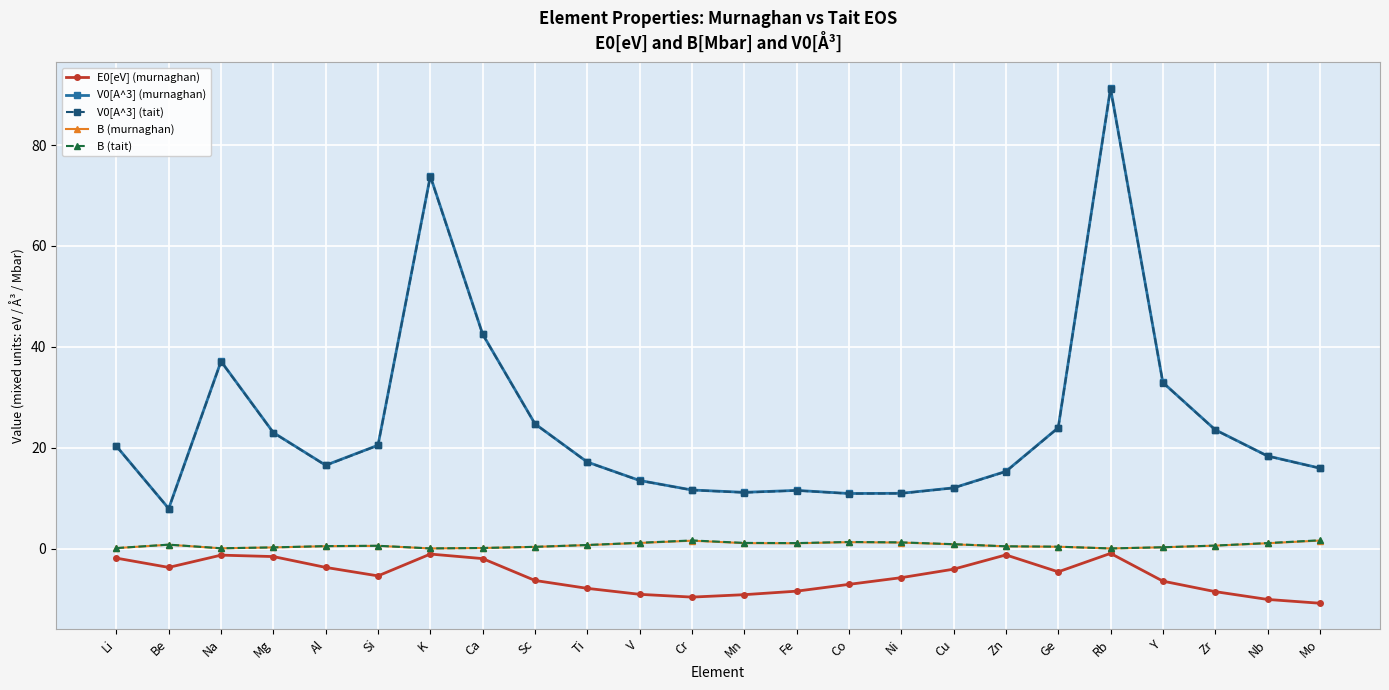

Which category has the highest value in the V0[A^3] (tait) series?

Rb